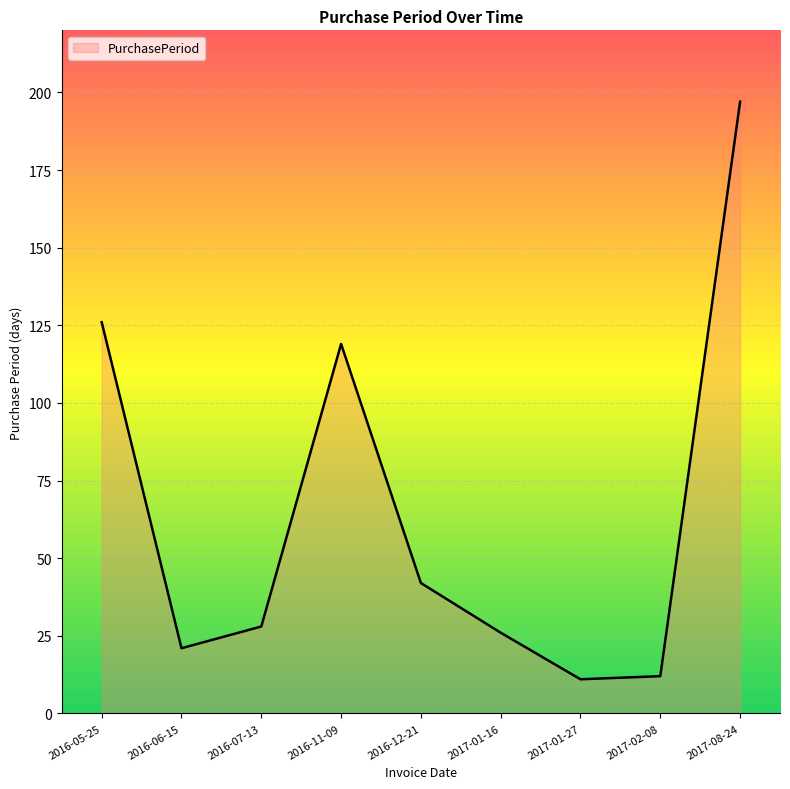

Where is the first local minimum?

2016-06-15